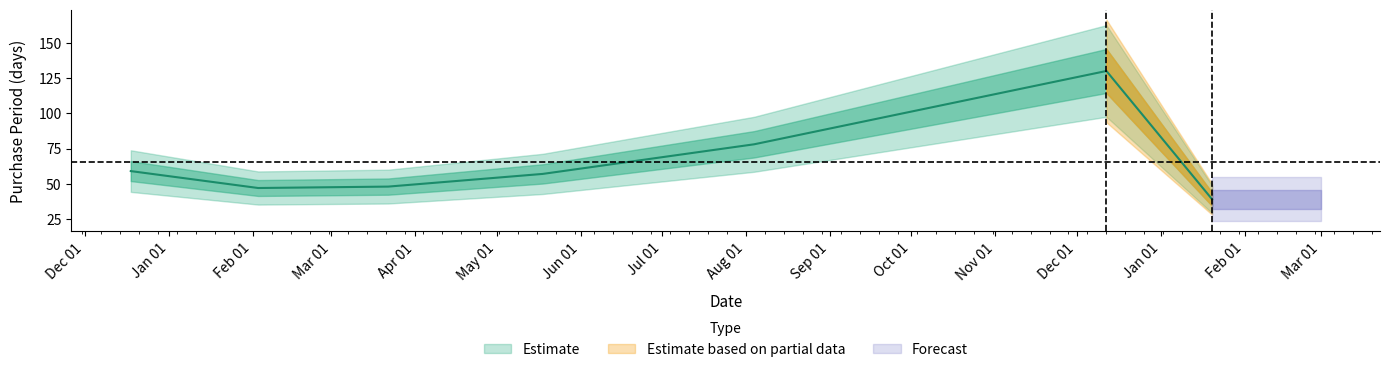

What is the ratio of the value at 2017-01-20 to the value at 2016-02-03?

0.8